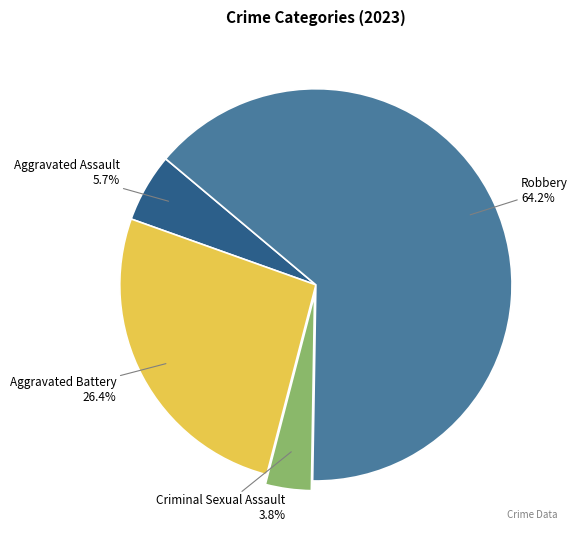

Count the number of slices in the pie.

4